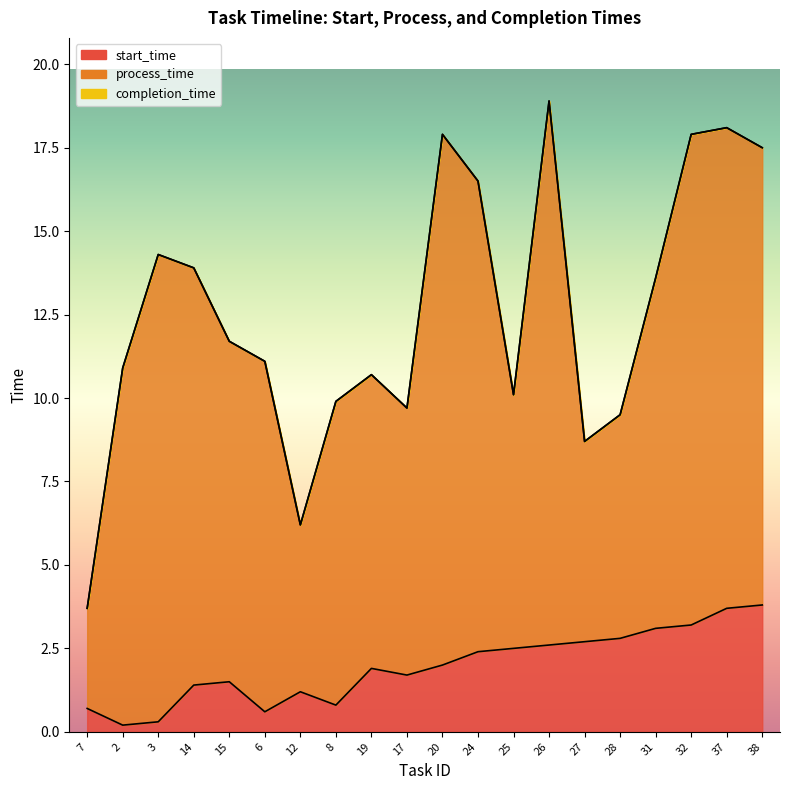

How many data points in start_time are less than 2?

10